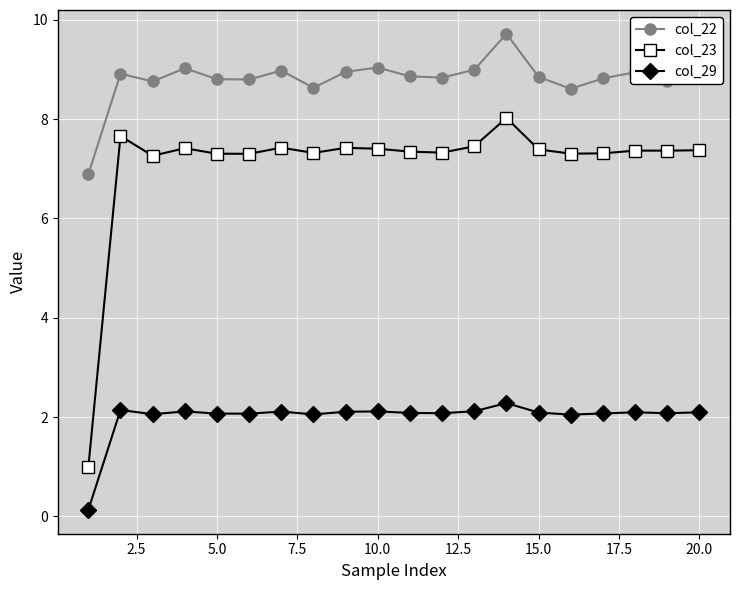

Which series has the largest total across all categories?

col_22